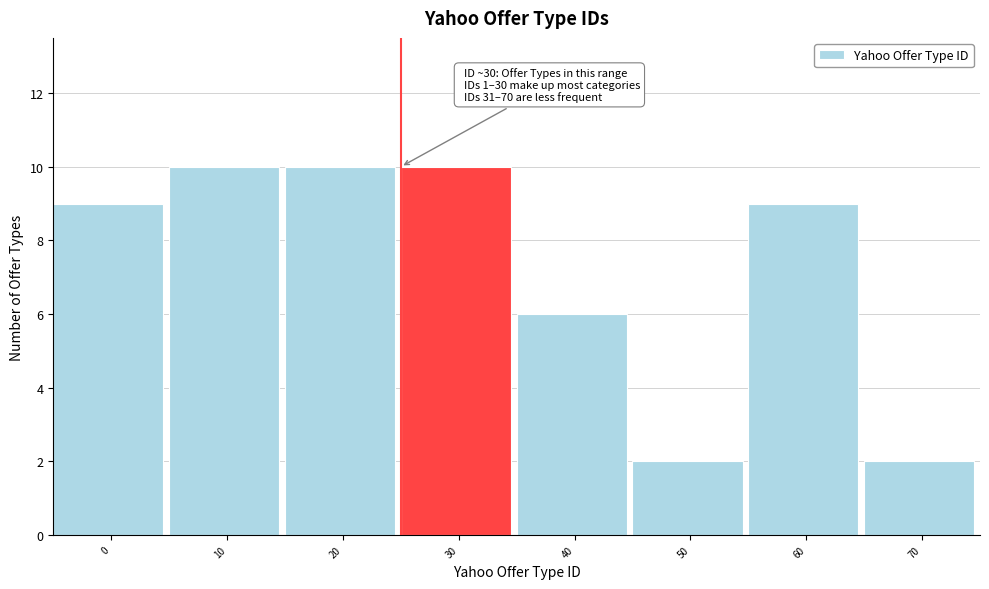

Reading right to left, what are all the values shown in this chart?

70=2	60=9	50=2	40=6	30=10	20=10	10=10	0=9